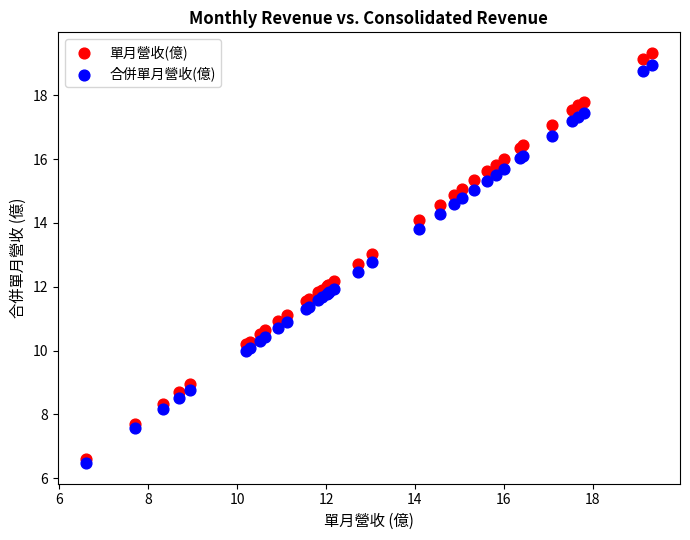

Which series reaches the maximum Y coordinate?

單月營收(億)